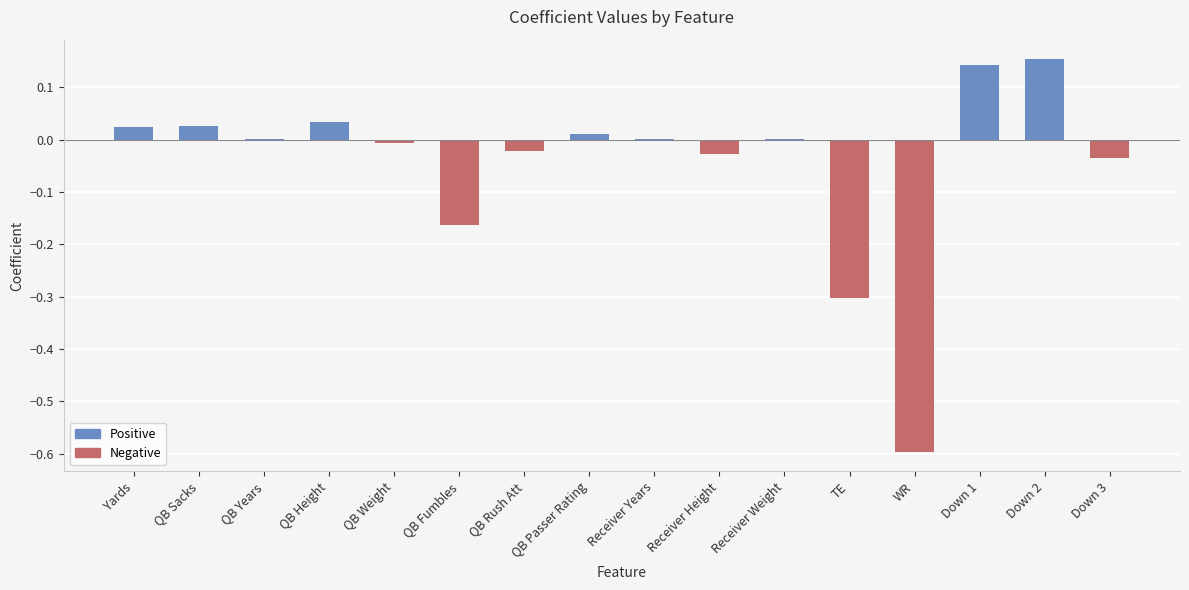

Between QB Sacks and Down 1, which is larger?

Down 1